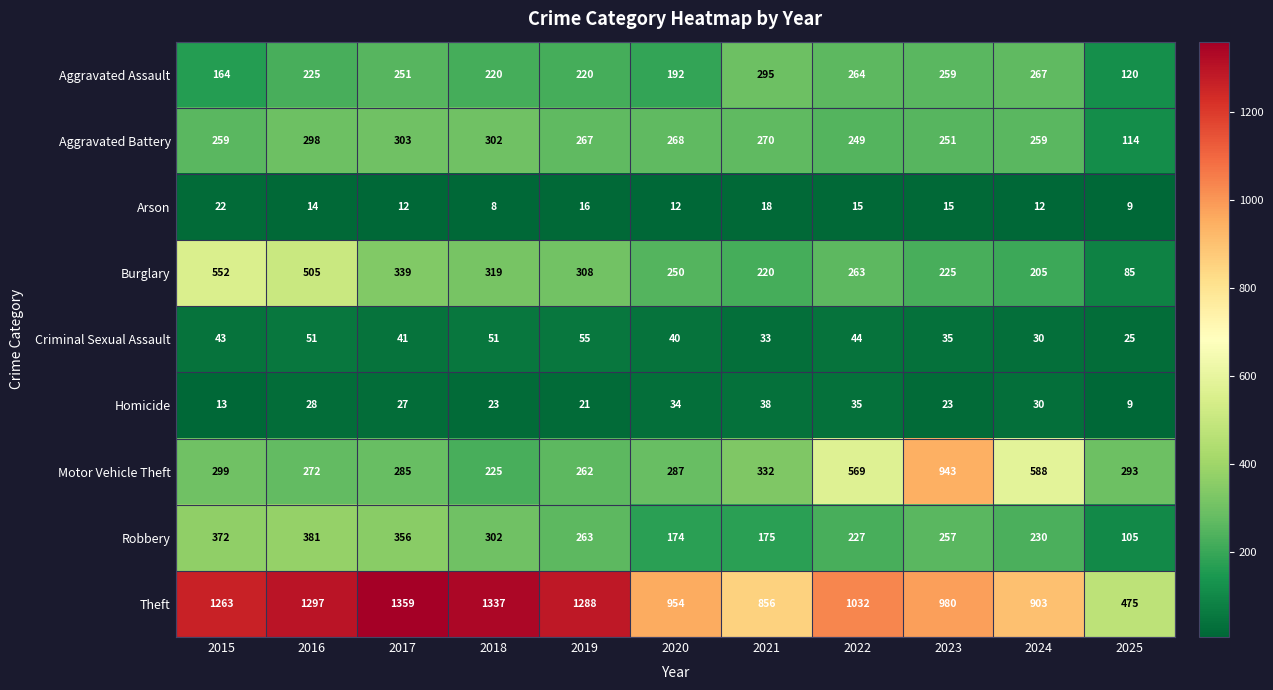

How many data points does each series have?

11